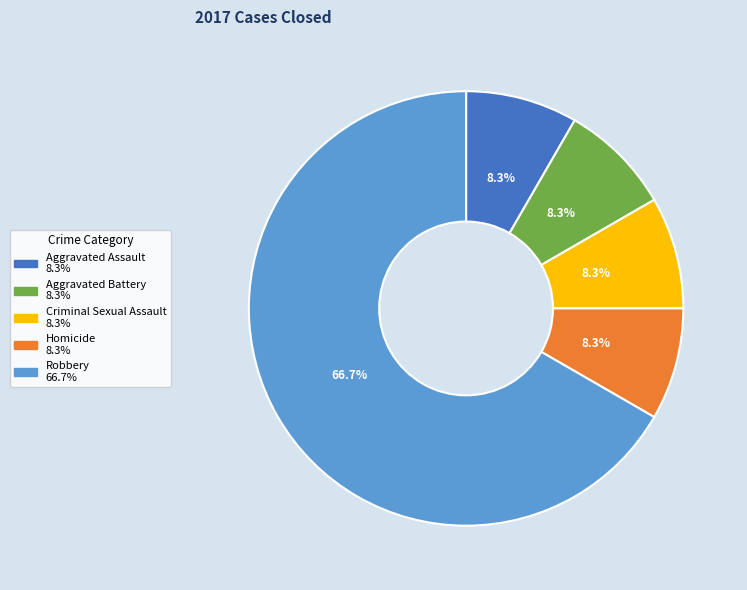

To the nearest percent, what percentage of the pie is Aggravated Battery?

8%